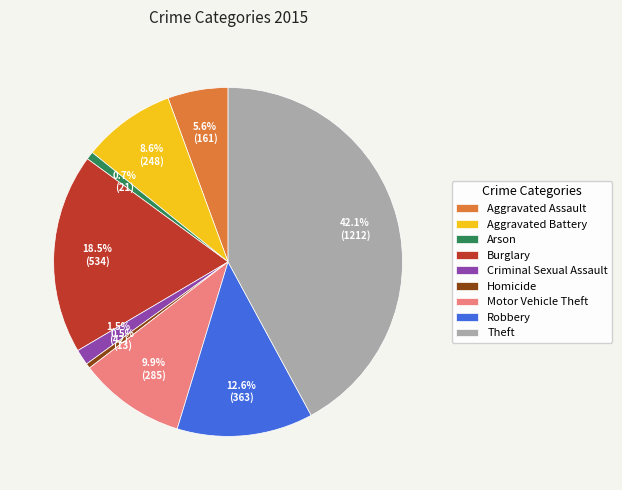

What is the largest slice in the pie chart?

Theft